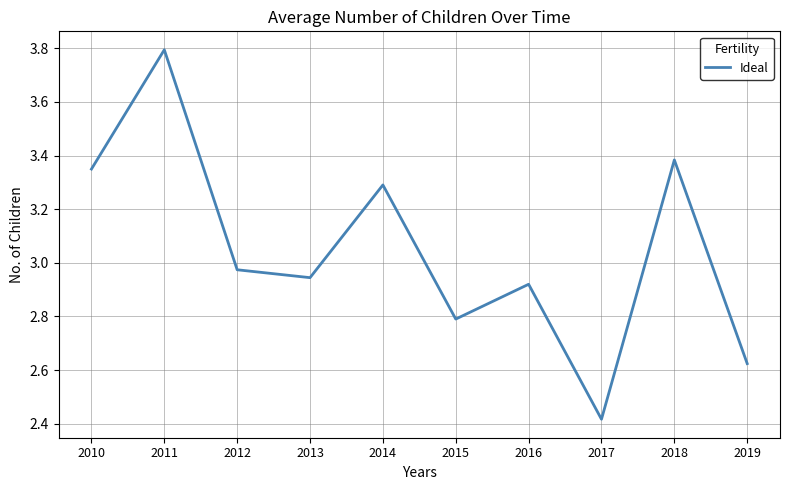

What is the difference between the maximum and minimum values?

1.4